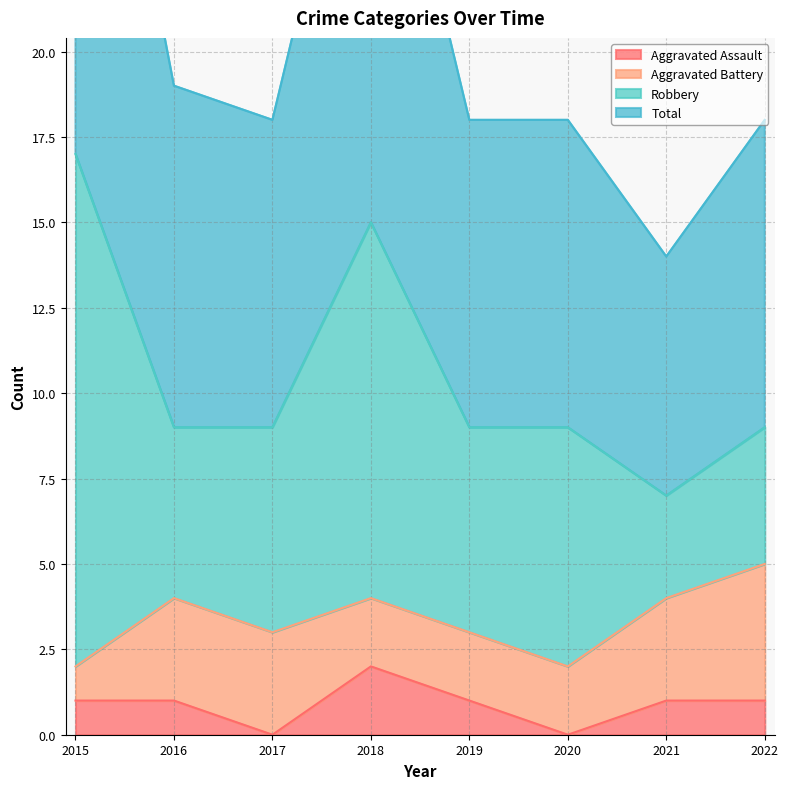

Where is Aggravated Assault nearest to the value 1?

2015